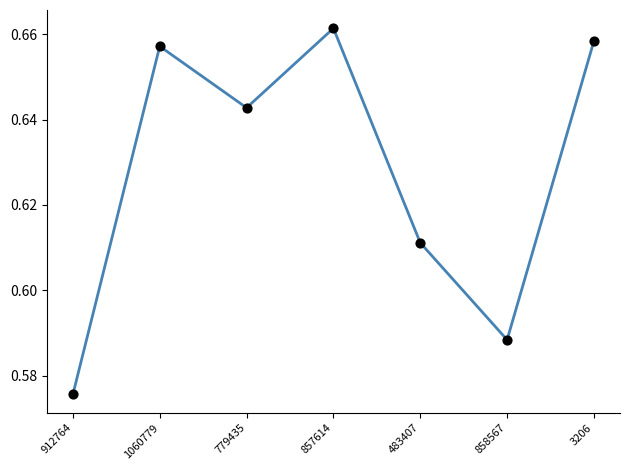

Where is the data nearest to the value 0?

912764